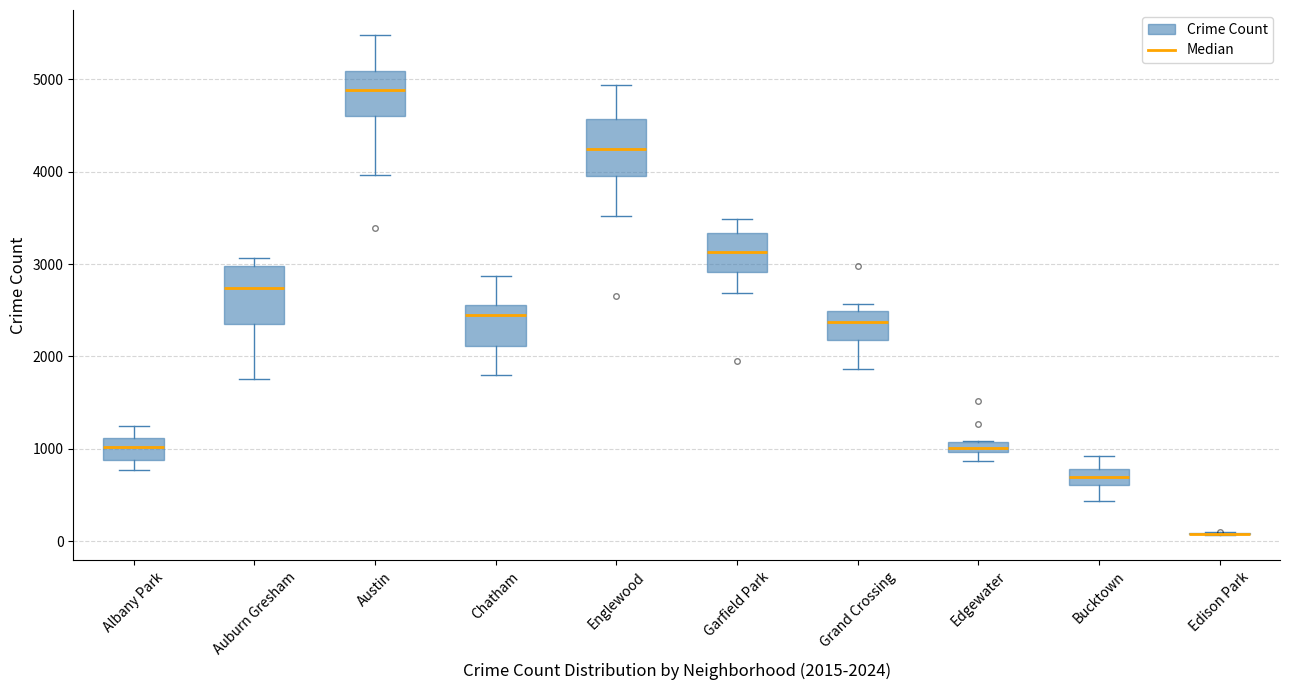

Where does the lower whisker of the box for Austin end on the y-axis? The values are not printed on the chart, so give them approximately, as read against the axis.

4000